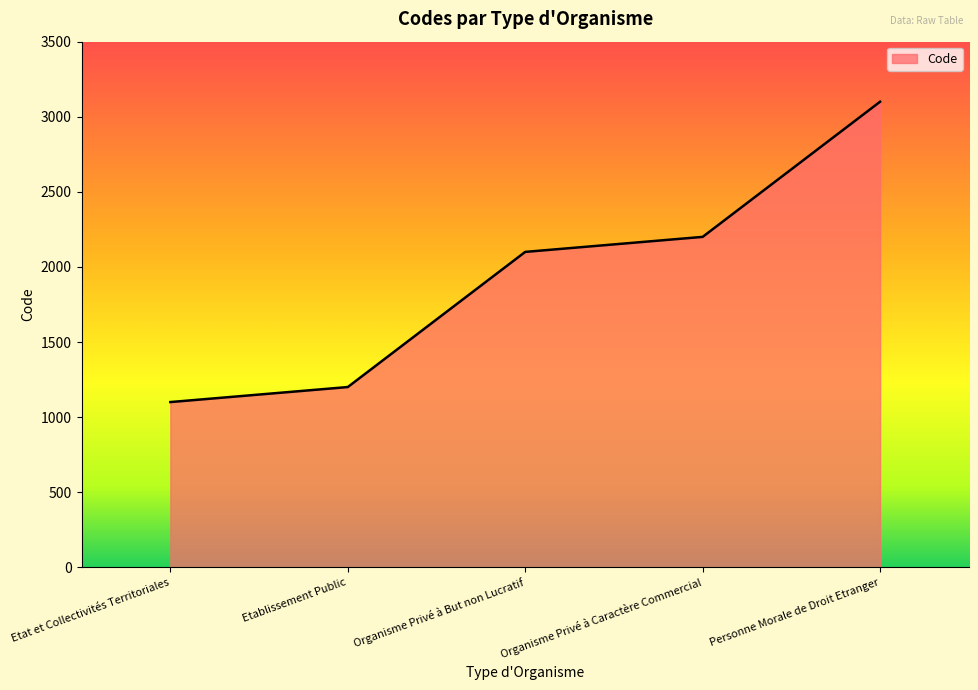

How many series are shown in this chart?

1